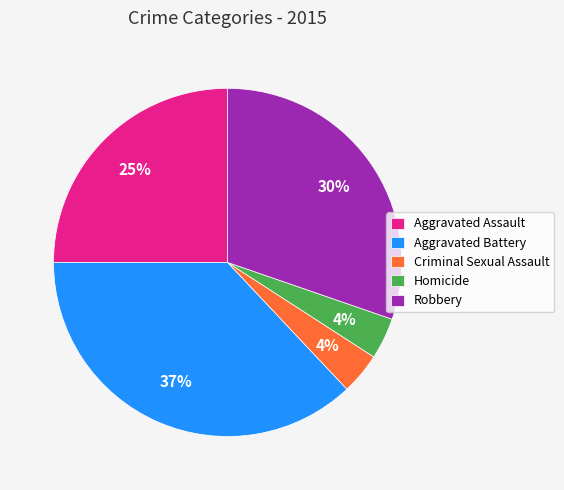

To the nearest percent, what is the difference between the Robbery and Homicide slice percentages?

26%